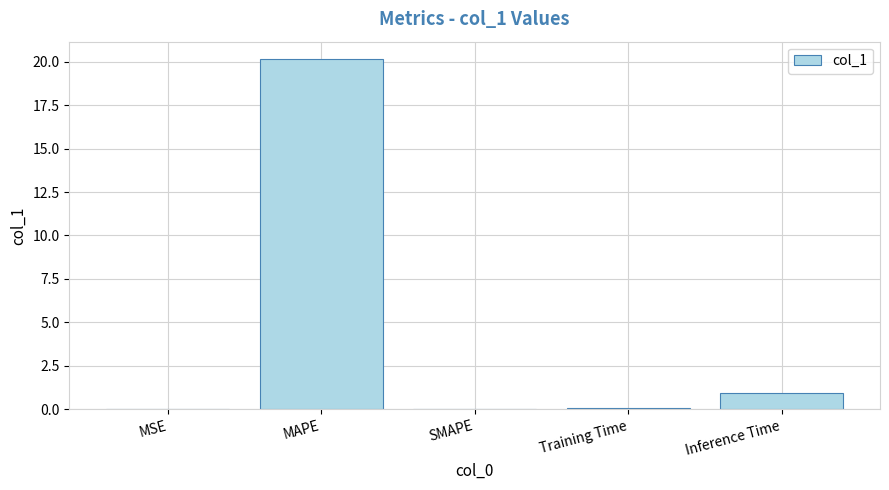

What is the sum of the values at Inference Time and MSE?

1.0